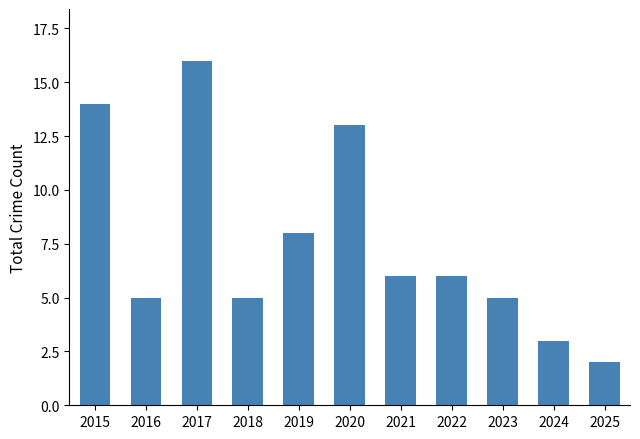

What value does the data have at 2019?

8